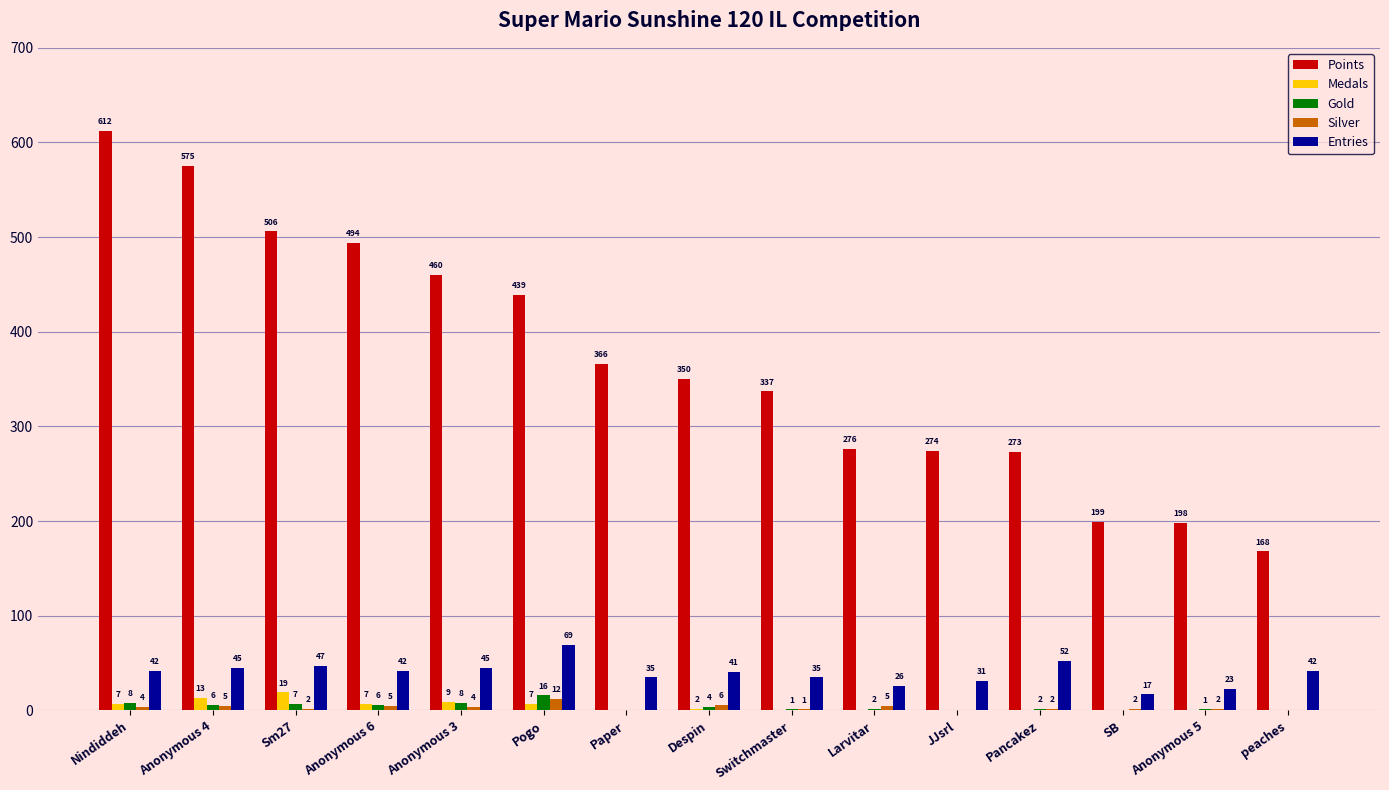

Reading left to right, transcribe all the data shown in this chart.

Points: 612	575	506	494	460	439	366	350	337	276	274	273	199	198	168
Medals: 7	13	19	7	9	7	0	2	0	0	0	0	0	0	0
Gold: 8	6	7	6	8	16	0	4	1	2	0	2	0	1	0
Silver: 4	5	2	5	4	12	0	6	1	5	0	2	2	2	0
Entries: 42	45	47	42	45	69	35	41	35	26	31	52	17	23	42